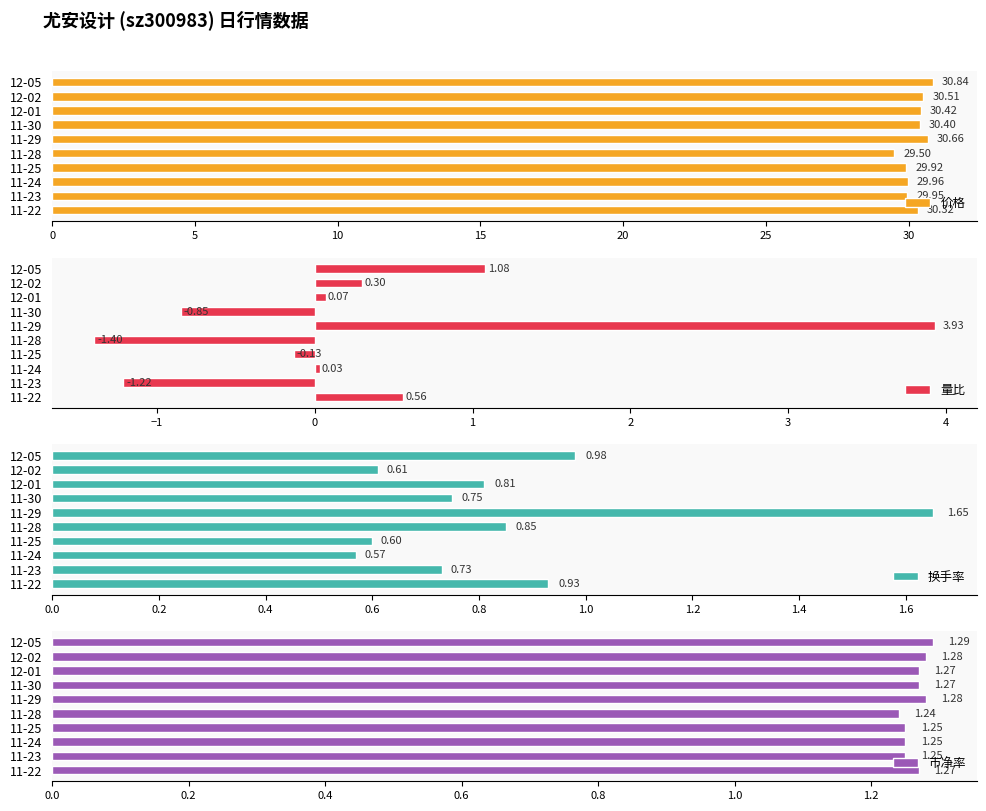

Reading left to right, list all the values displayed in this chart.

价格: 30.8	30.5	30.4	30.4	30.7	29.5	29.9	30.0	29.9	30.3
量比: 1.1	0.3	0.1	-0.8	3.9	-1.4	-0.1	0.0	-1.2	0.6
换手率: 1.0	0.6	0.8	0.8	1.6	0.8	0.6	0.6	0.7	0.9
市净率: 1.3	1.3	1.3	1.3	1.3	1.2	1.2	1.2	1.2	1.3